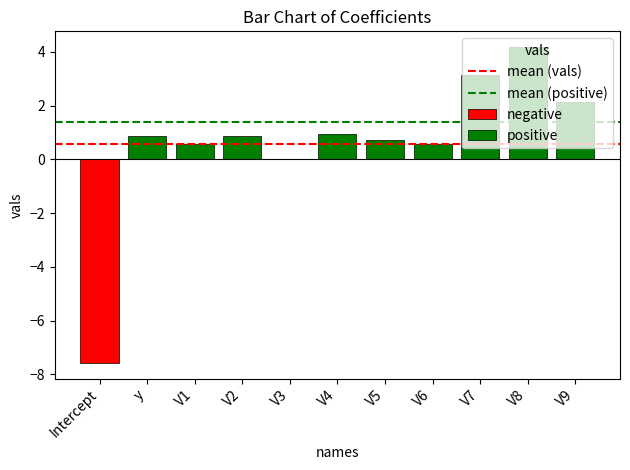

What is the minimum value shown in the chart?

-7.6